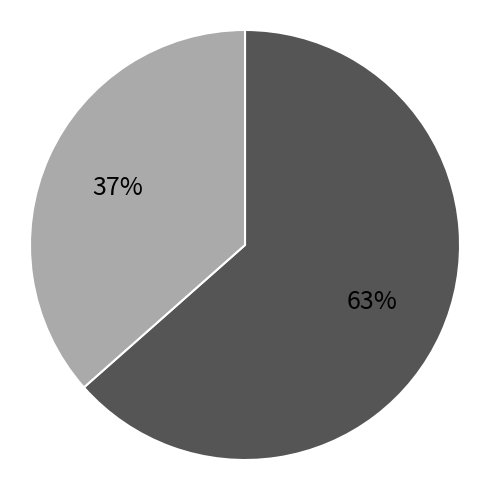

To the nearest percent, what is the average slice percentage?

50%